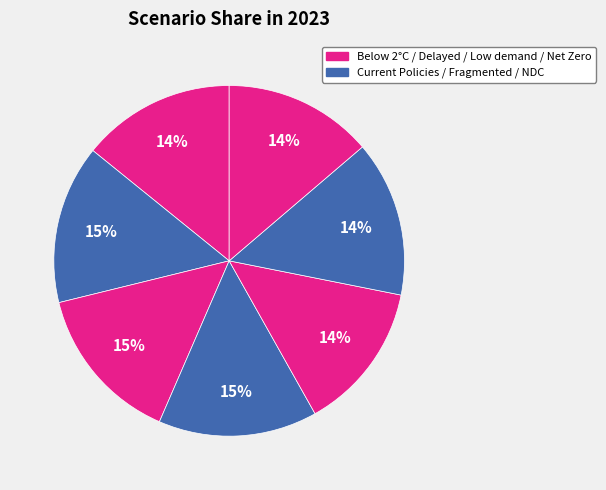

How many slices are in this pie chart?

7